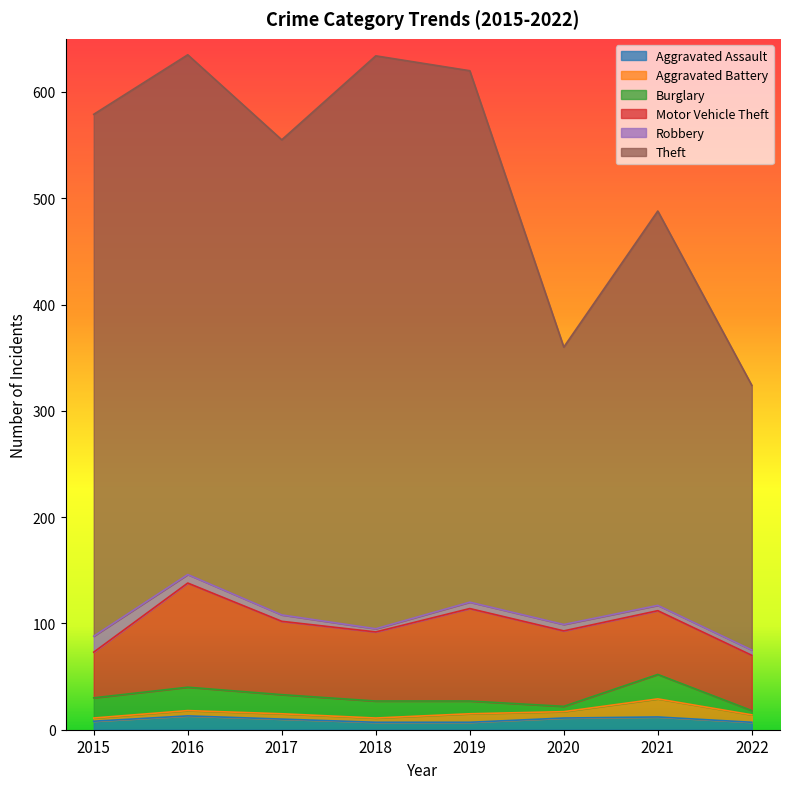

What is the difference between the Motor Vehicle Theft values at 2017 and 2015?

26